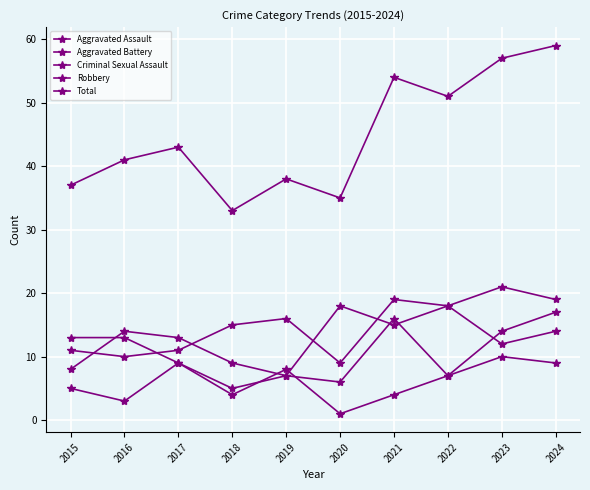

Is this an area chart (filled region under the line)?

No